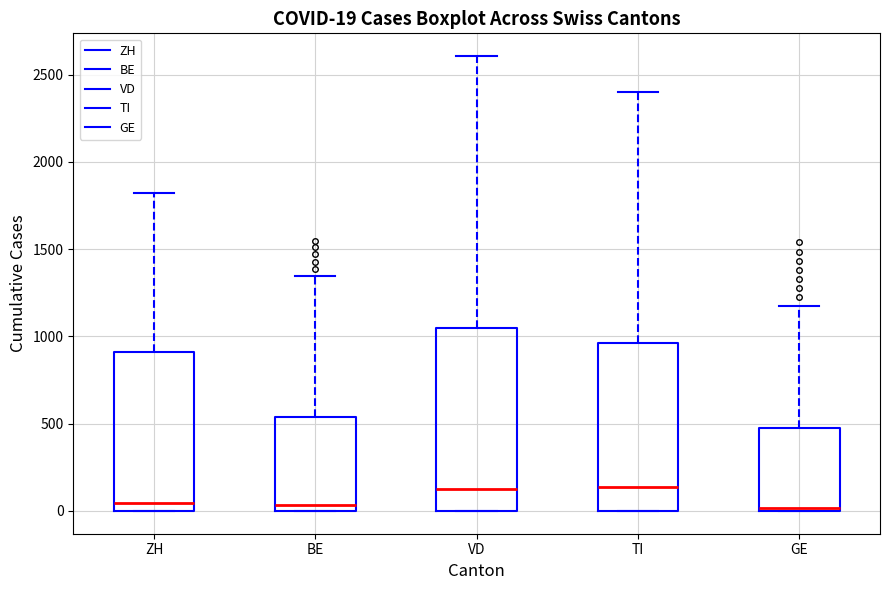

Which box is the tallest, from its lower edge to its upper edge?

VD